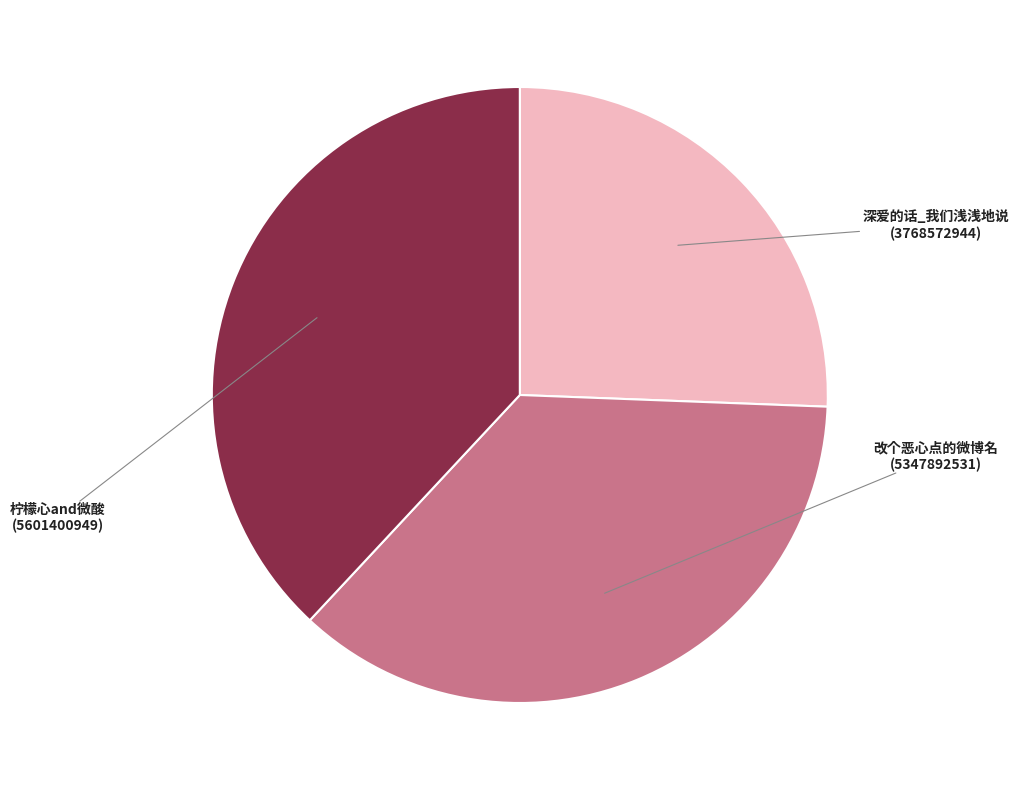

True or false: 深爱的话_我们浅浅地说 accounts for 15% of the total.

False